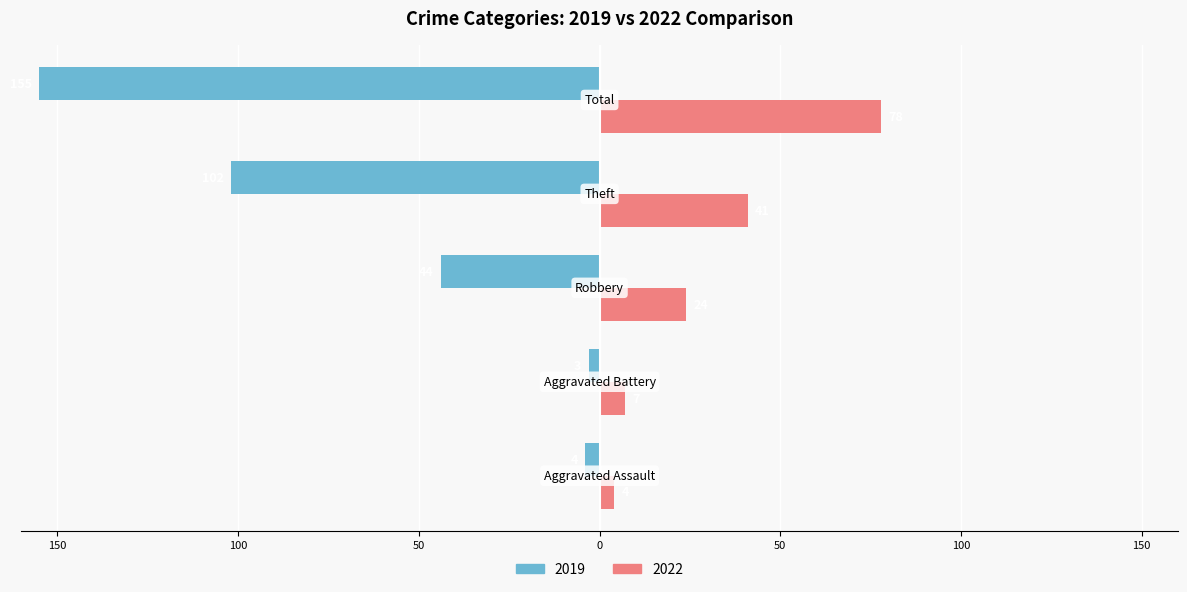

What is the sum of all 2022 values?

154